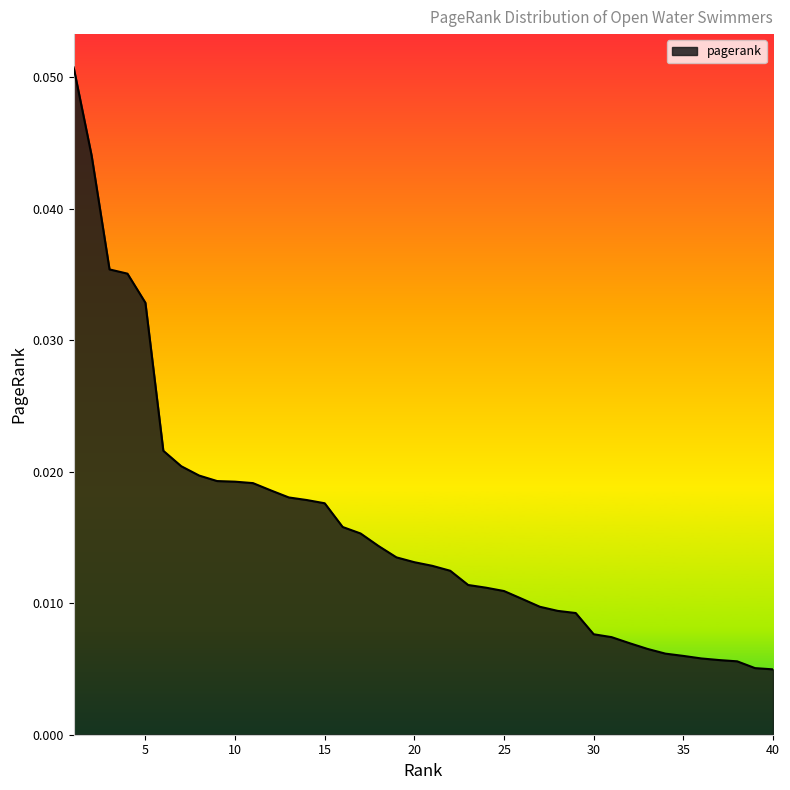

How many series are shown in this chart?

1